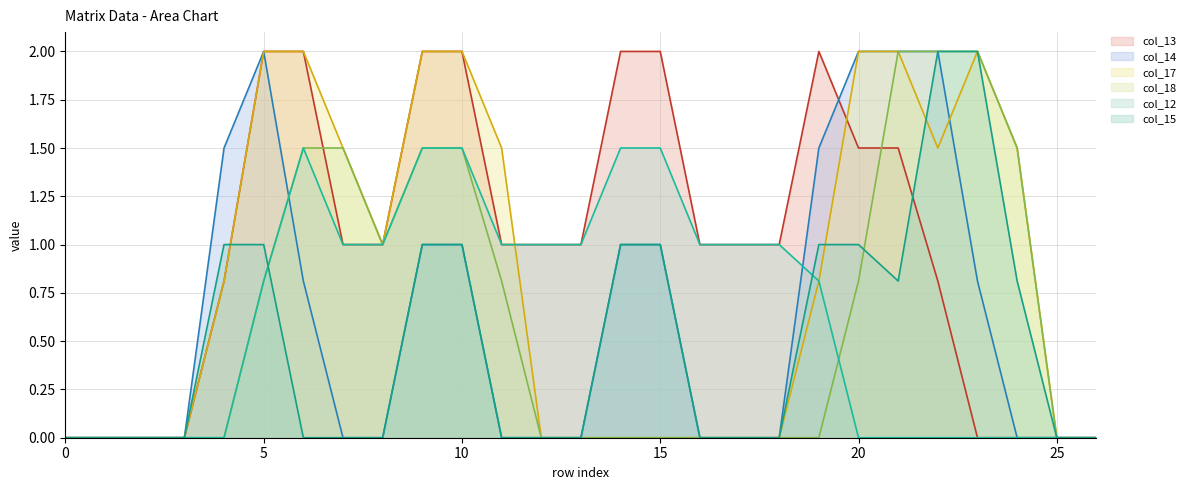

How many data points in col_13 are less than 1?

10